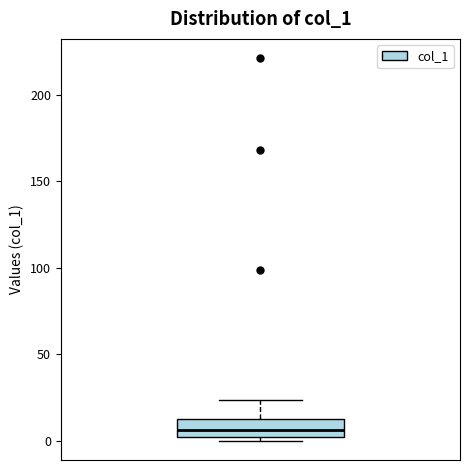

Where does the median line of the box sit on the y-axis? The values are not printed on the chart, so give them approximately, as read against the axis.

5